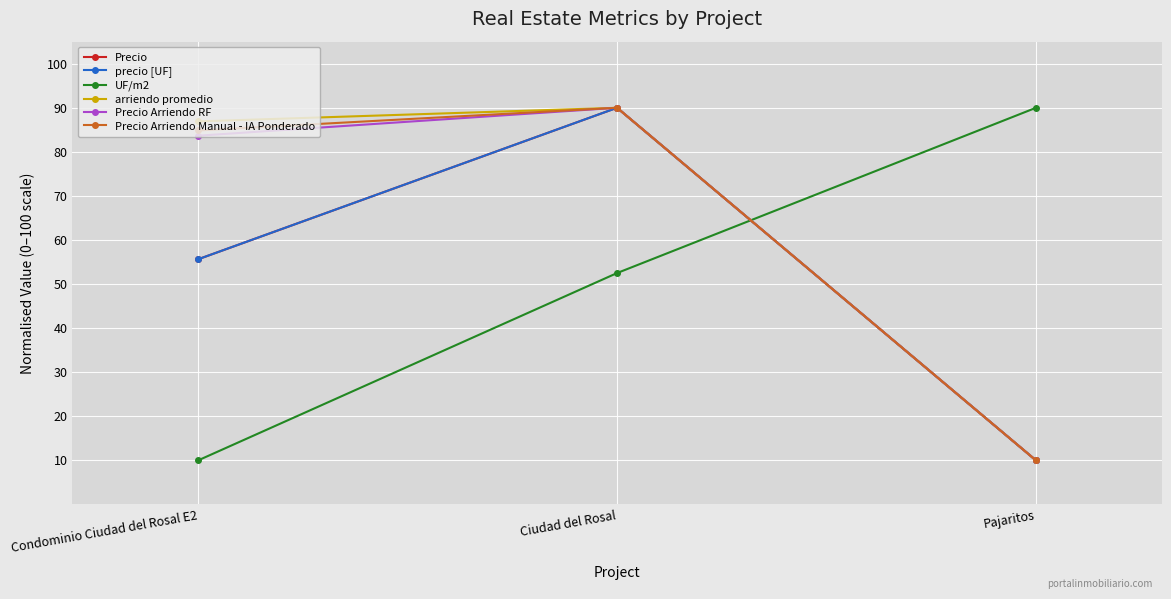

True or false: precio [UF] has a value of 55.6 at Condominio Ciudad del Rosal E2.

True